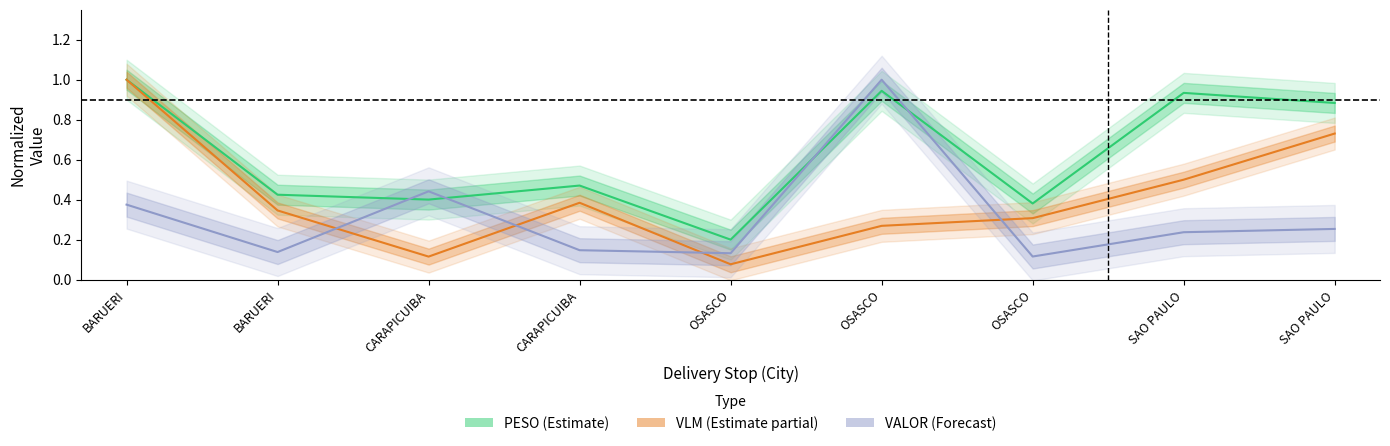

At how many categories does at least one series exceed 0?

9